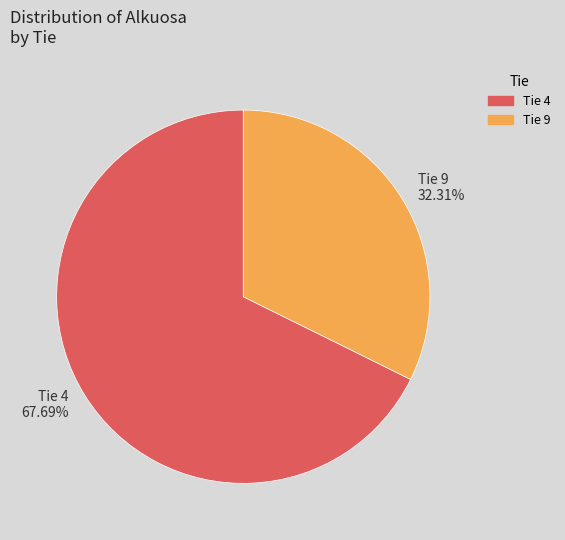

Do Tie 4 67.69% and Tie 9 32.31% together represent more than half of the pie?

Yes